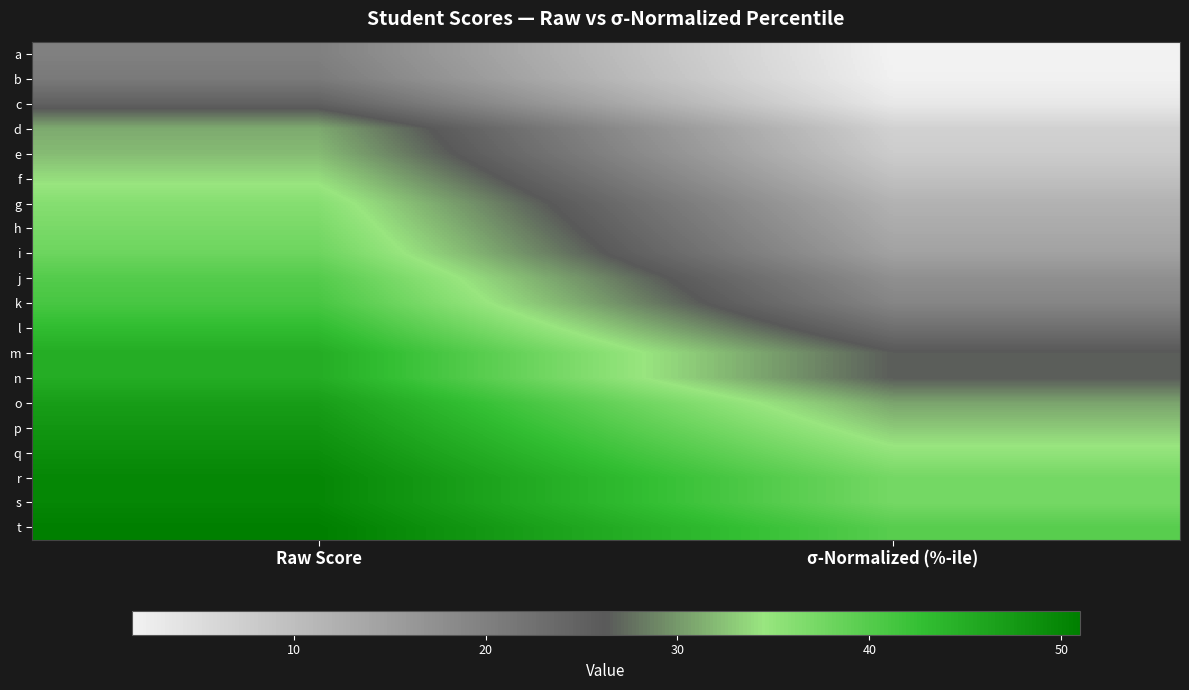

How many series are shown in this chart?

20